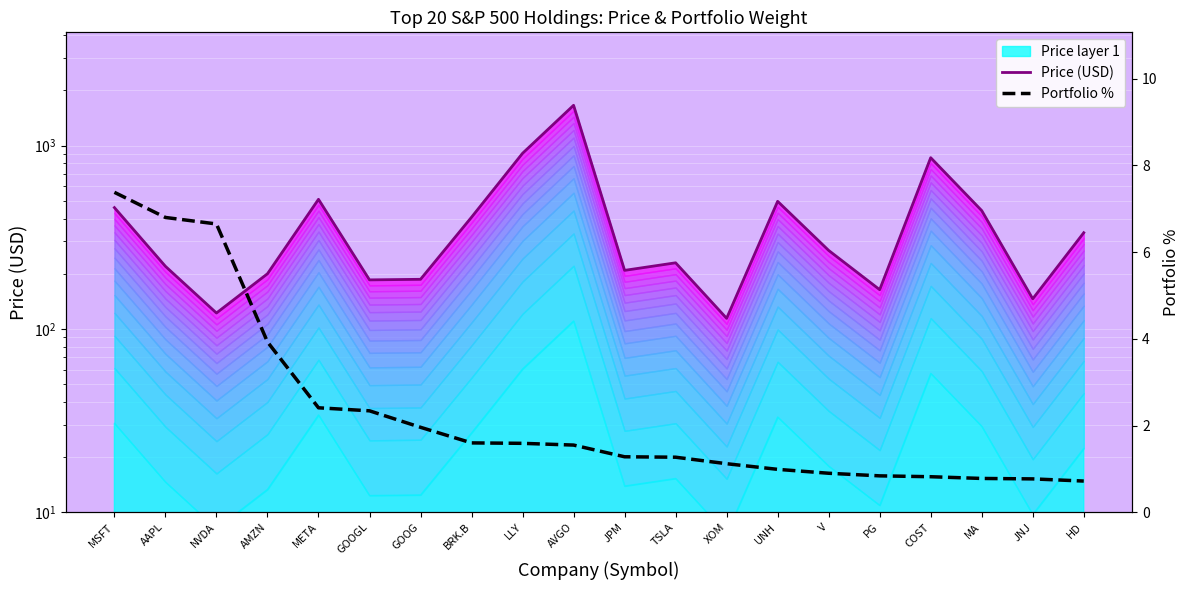

Between MA and HD, which series saw the biggest shift?

Price (USD)